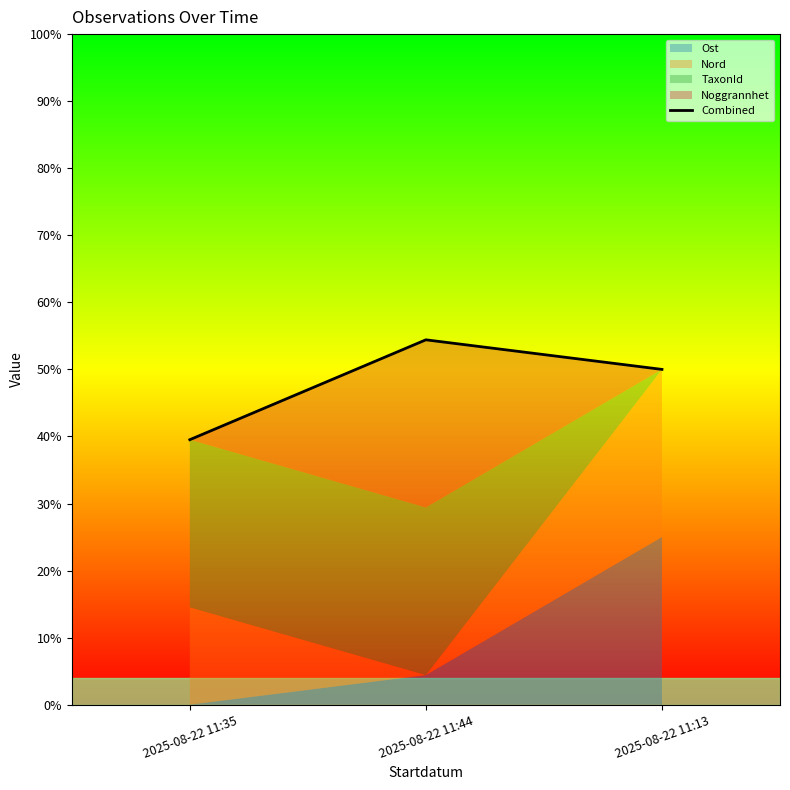

What is the value of the 2nd point from the left?

54.4